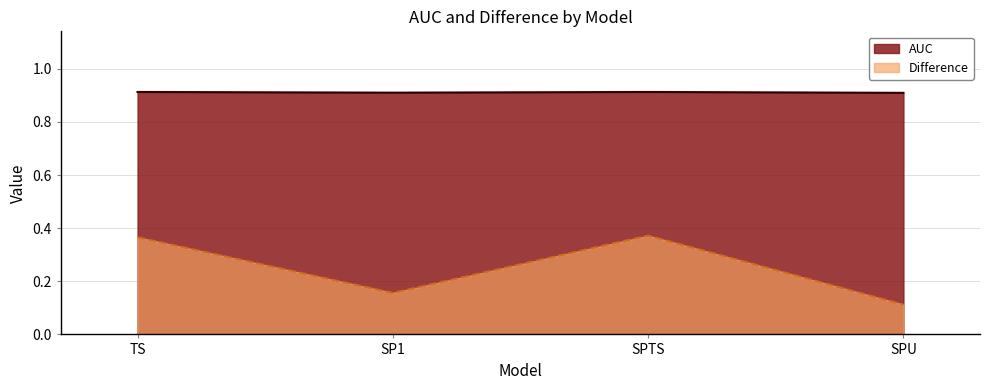

What is the label of the 1st point from the right?

SPU